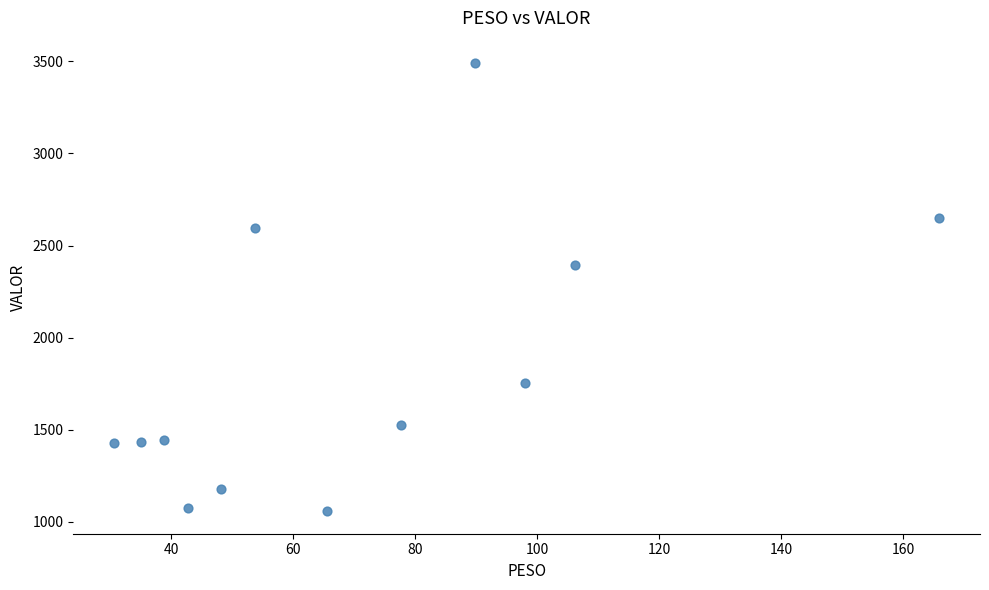

What is the average X value?

71.0